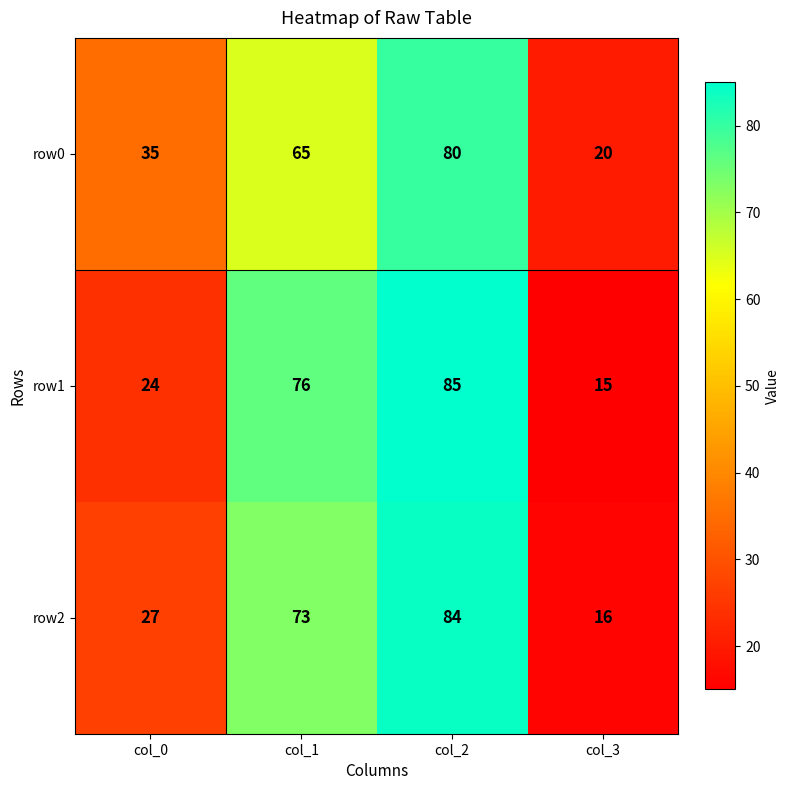

What is the sum of the row0 values at col_0 and col_2?

115